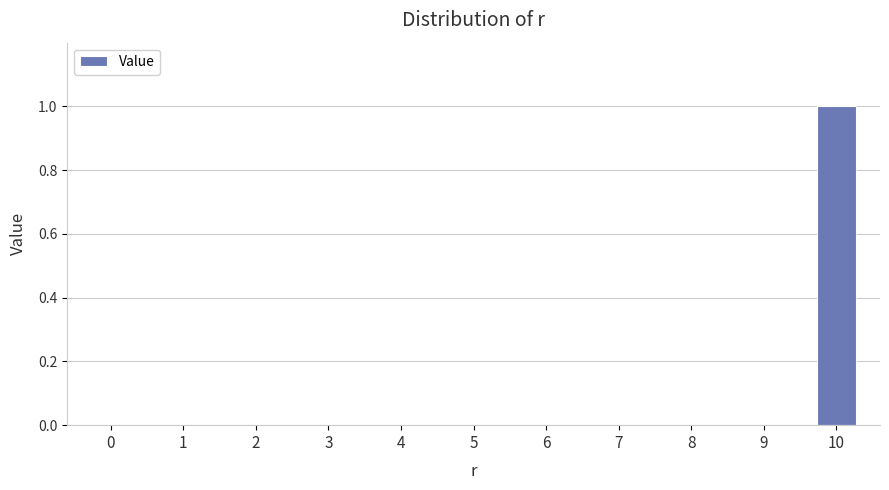

Reading left to right, what are all the values shown in this chart?

0	0	0	0	0	0	0	0	0	0	1